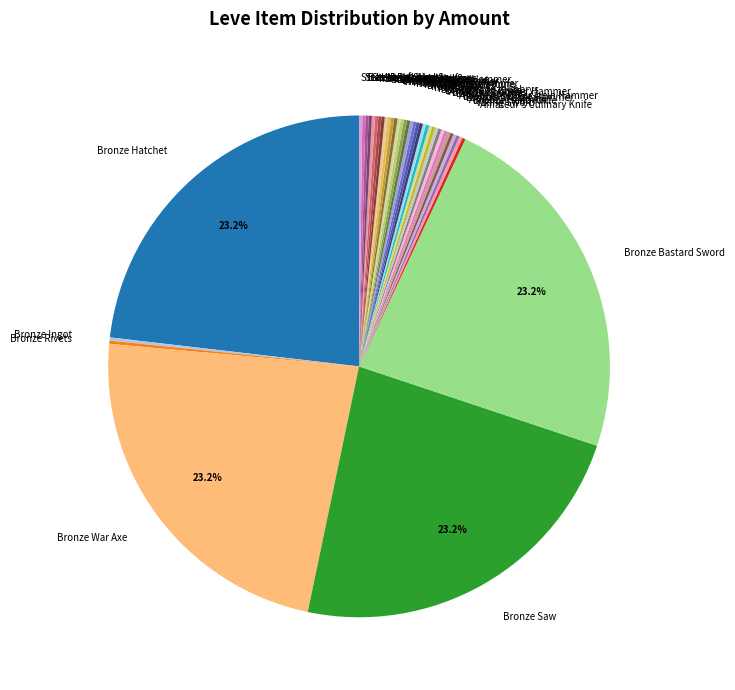

Is there any slice that represents more than half of the pie?

No